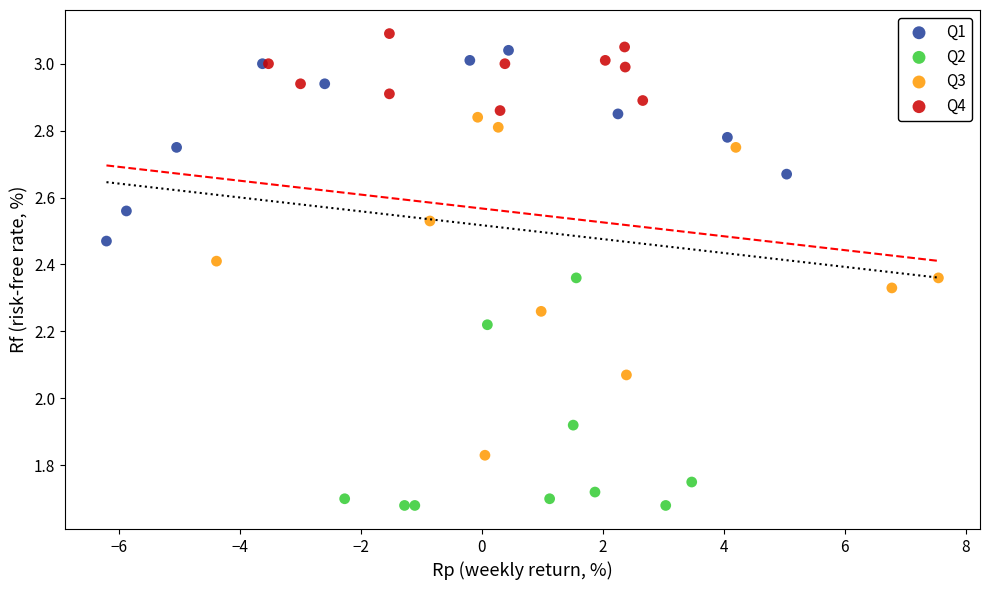

Which series contains the lowest Y value?

Q2